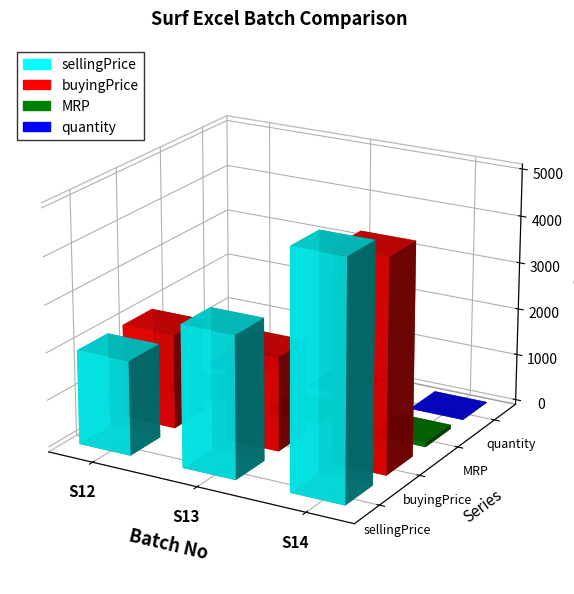

How many series are shown in this chart?

4